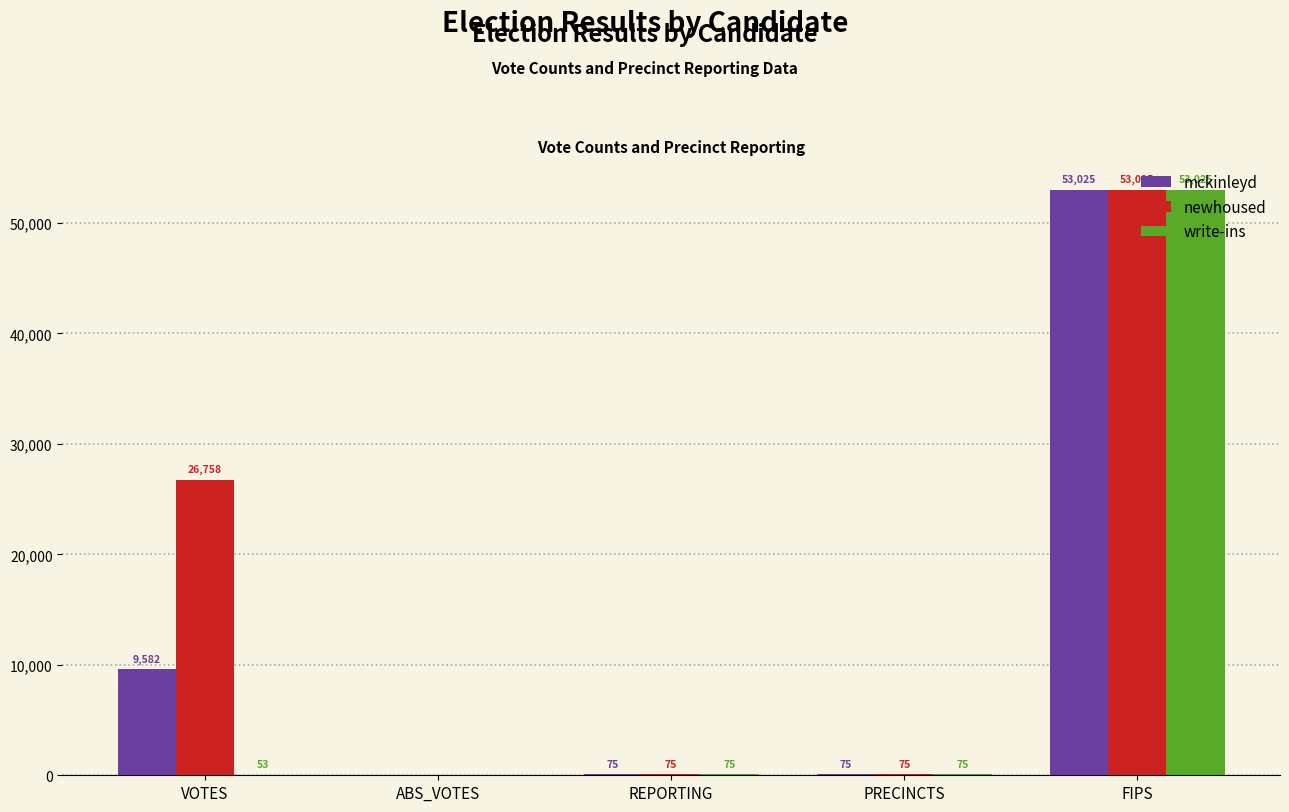

Which label corresponds to the largest value in the chart?

FIPS